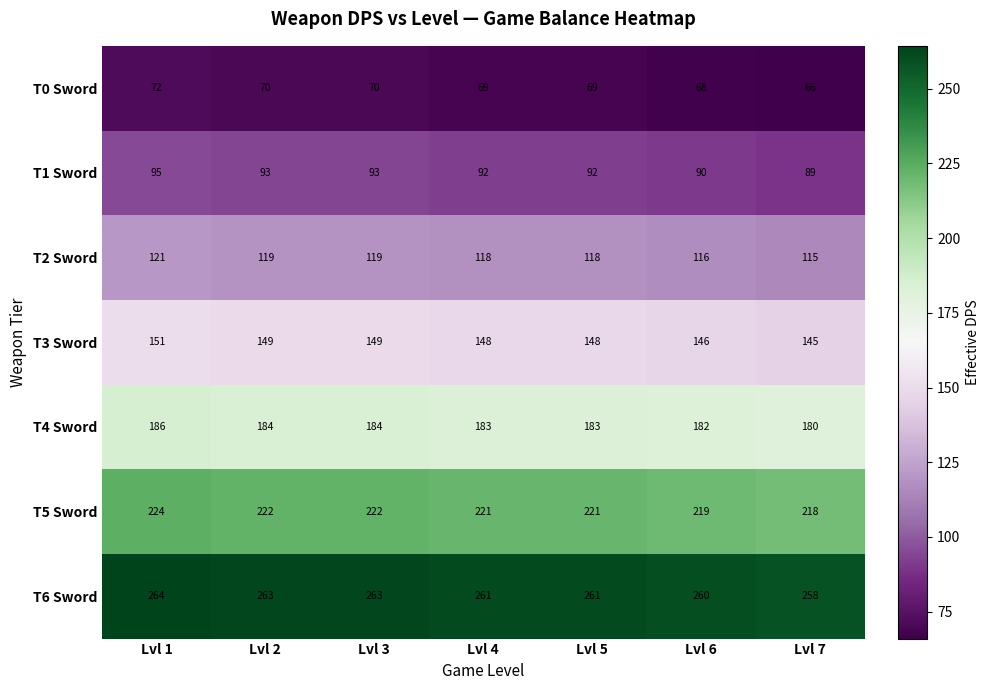

Rank the series at Lvl 1 from highest to lowest value.

T6 Sword, T5 Sword, T4 Sword, T3 Sword, T2 Sword, T1 Sword, T0 Sword